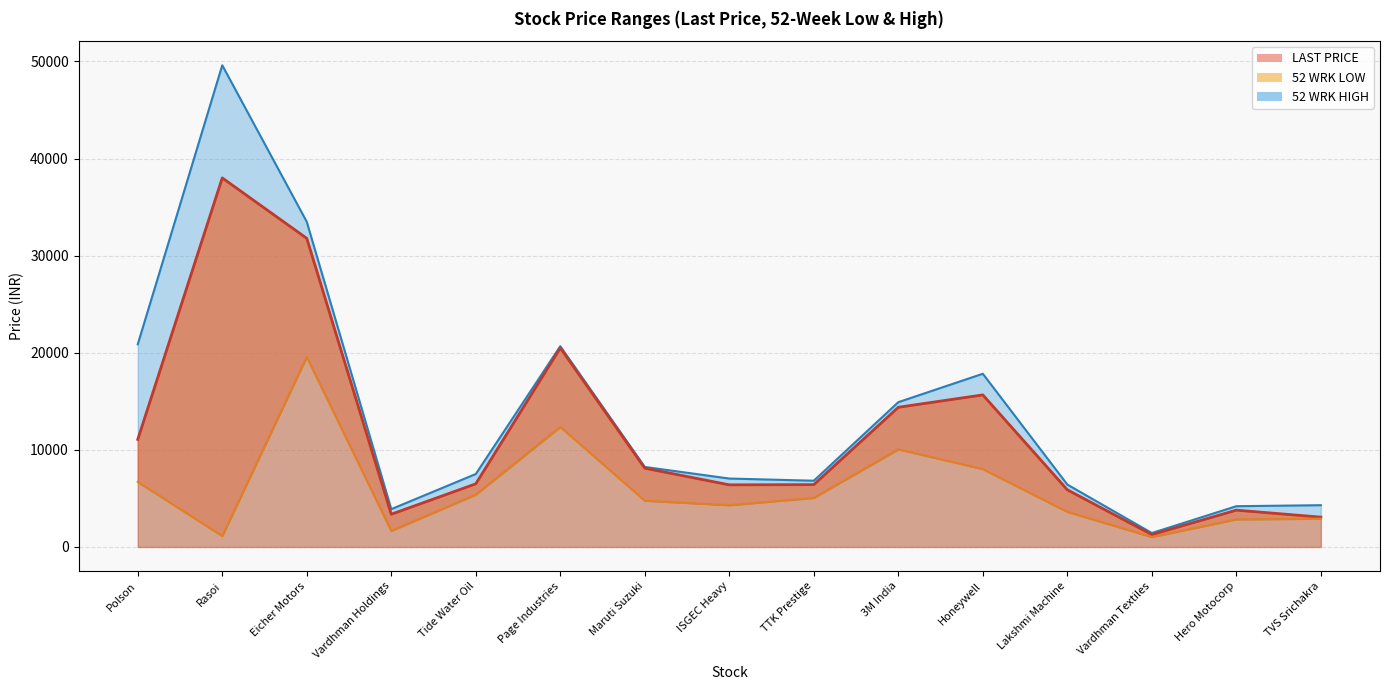

Where is the first local minimum?

Vardhman Holdings